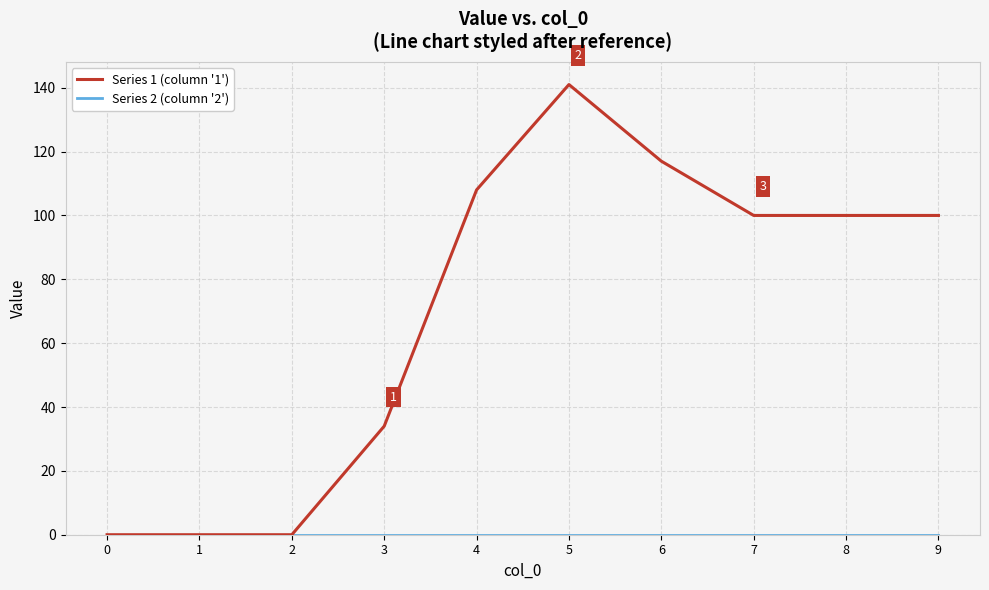

Which series has the largest range (max minus min)?

Series 1 (column '1')